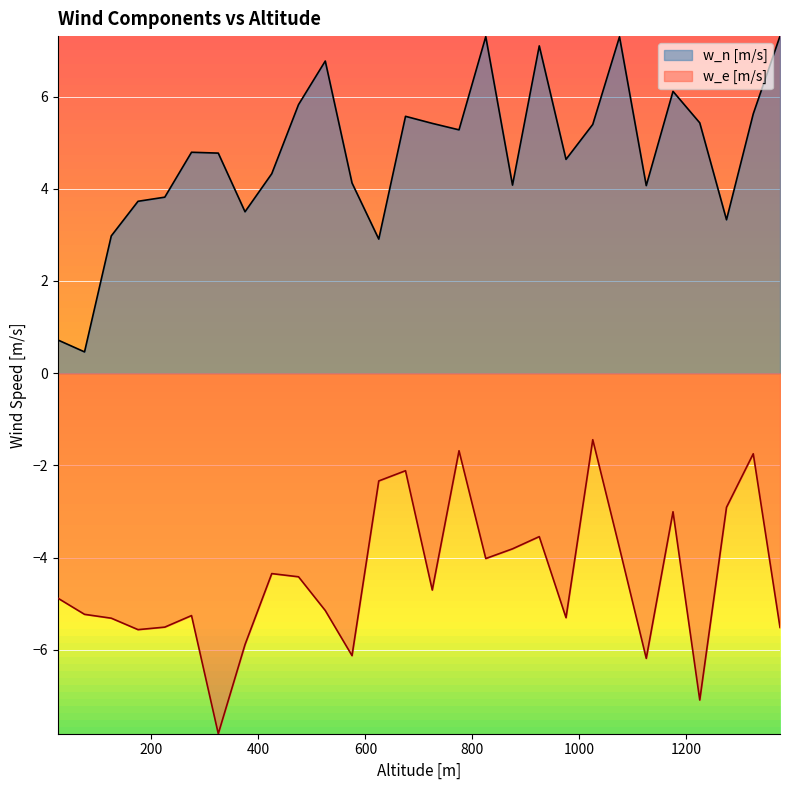

What is the sum of the w_e [m/s] values at 375 and 1375?

-11.4